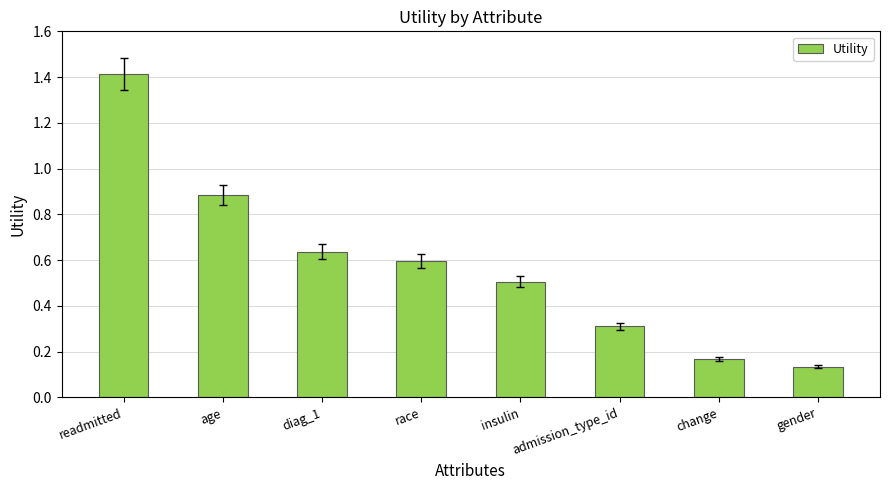

What is the sum of the values at age and change?

1.1